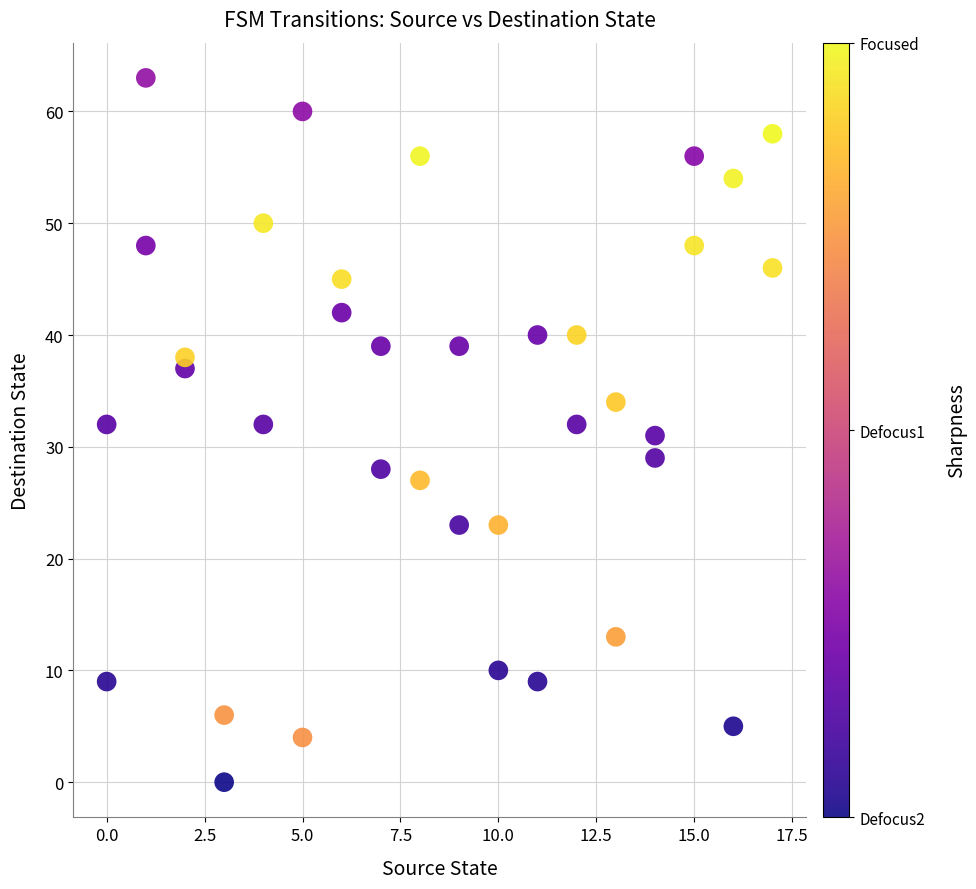

What is the range of Y values (max minus min)?

63